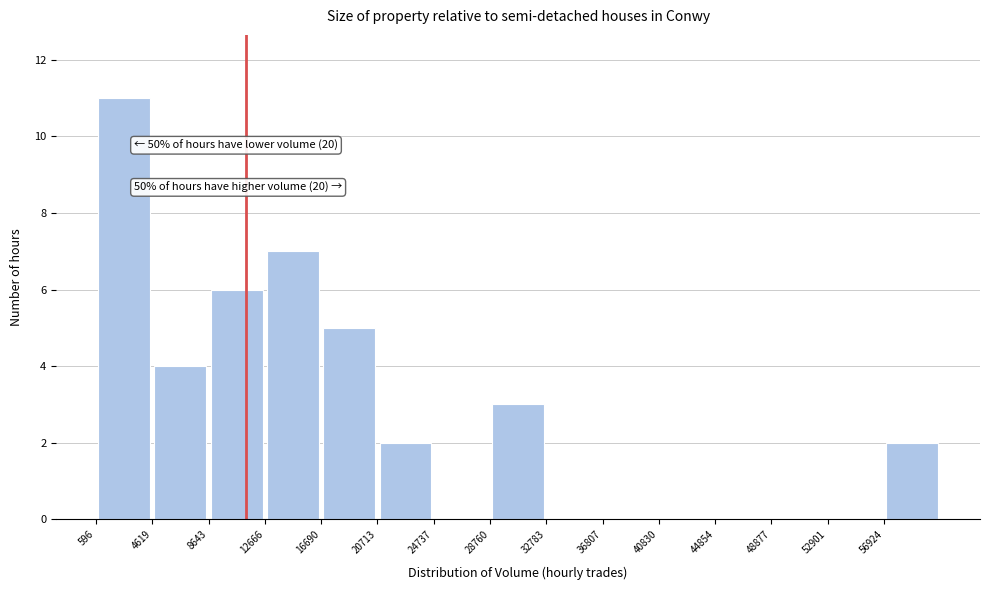

Which range on the x-axis has the tallest bar?

500 to 4500